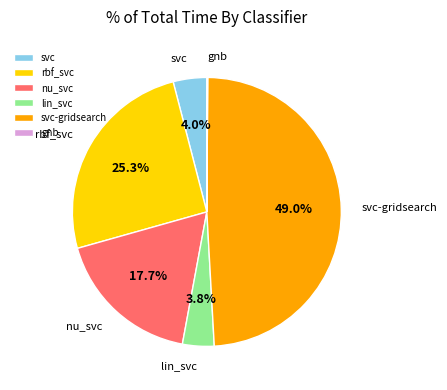

To the nearest percent, what is the difference between the largest and smallest slice percentages?

49%